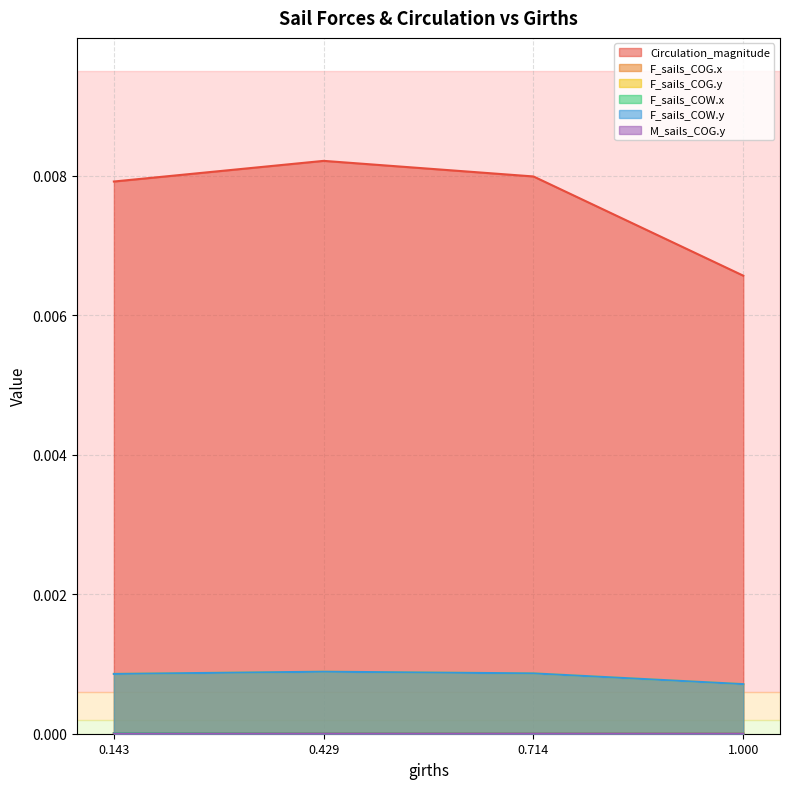

What position from the left is 0.429?

2